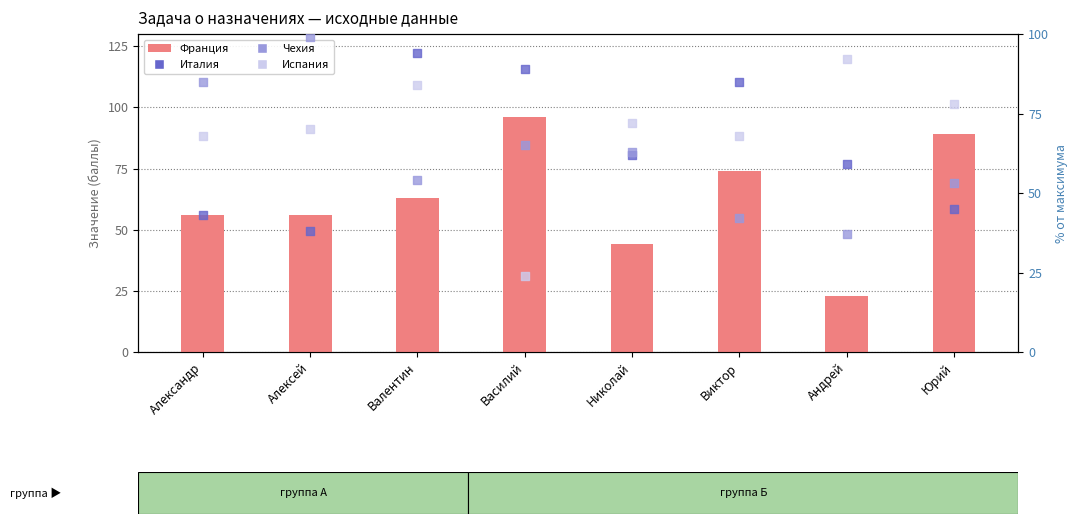

What are all the series names shown in the legend?

Франция, Италия, Чехия, Испания